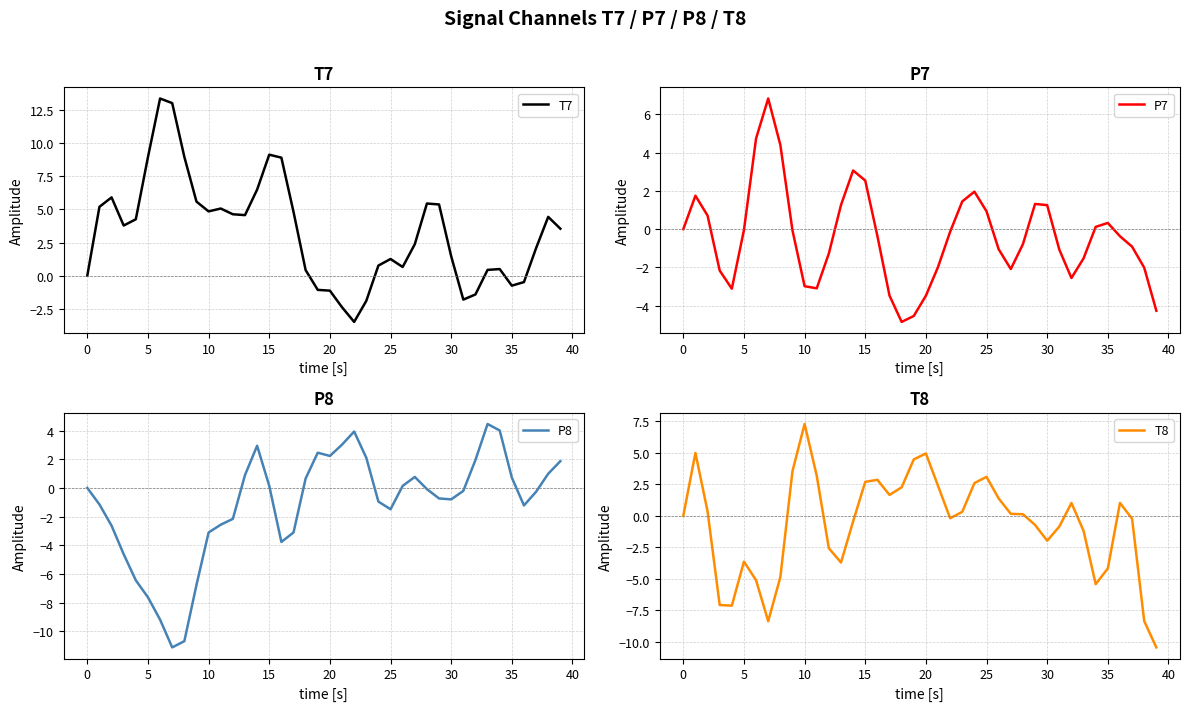

How many data points in P8 are above 0?

17